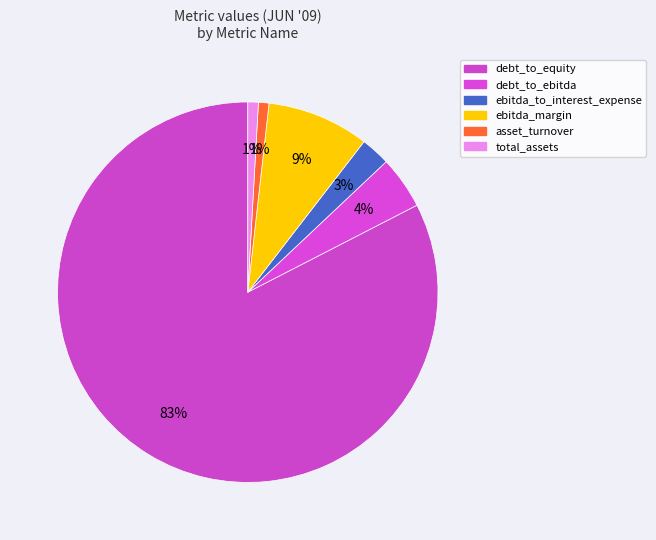

To the nearest percent, what is the average slice percentage?

17%